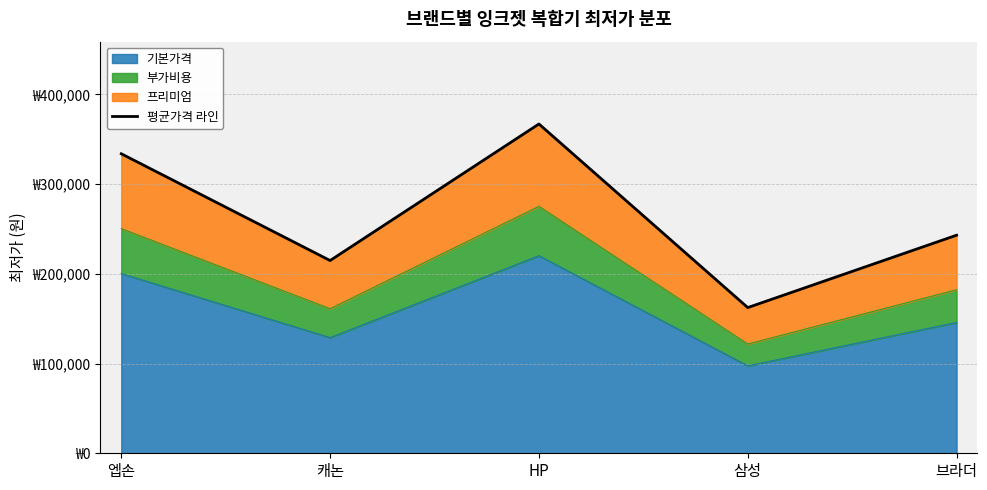

What is the value of the 2nd point from the left?

214779